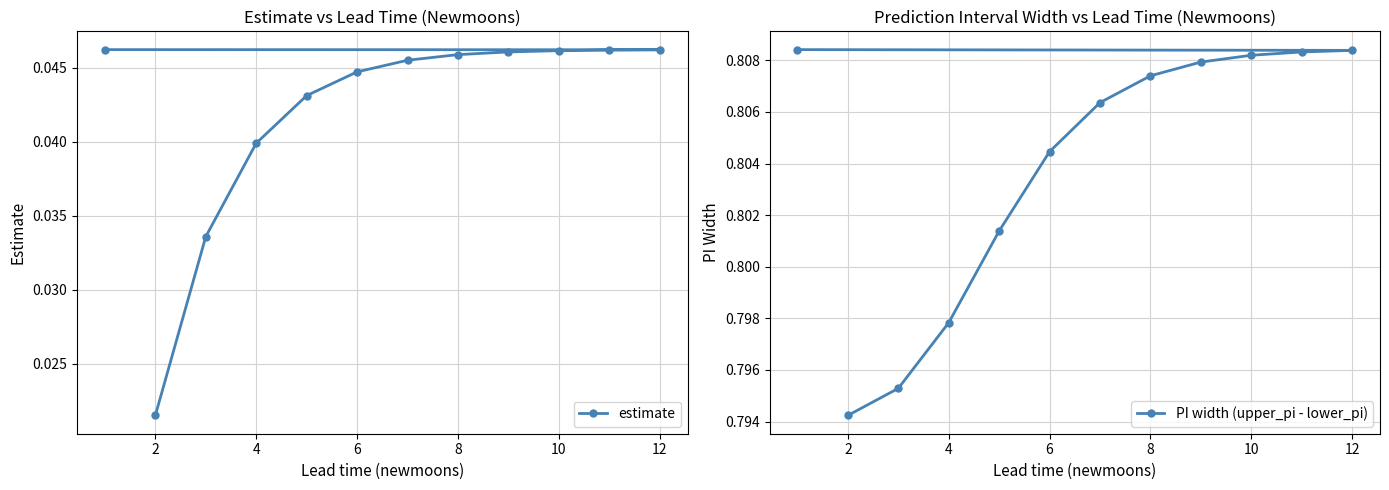

Count the estimate values in the range 0 to 1.

12